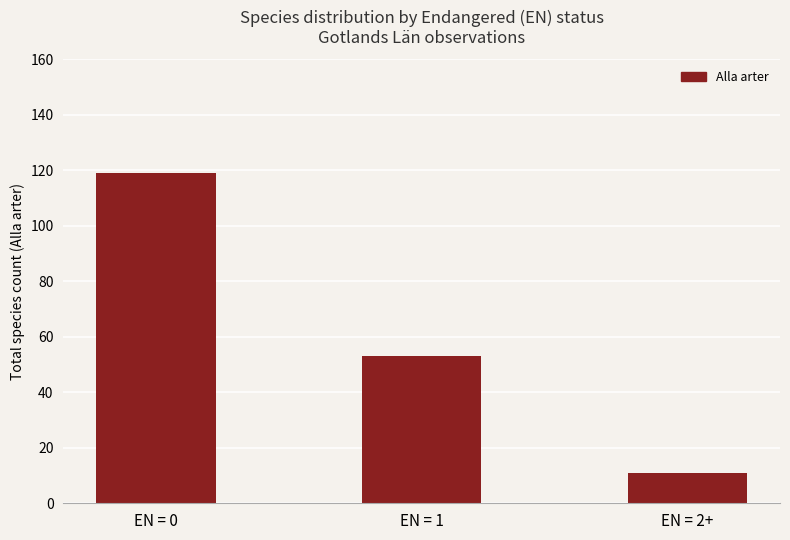

Where is the data nearest to the value 65?

EN = 1